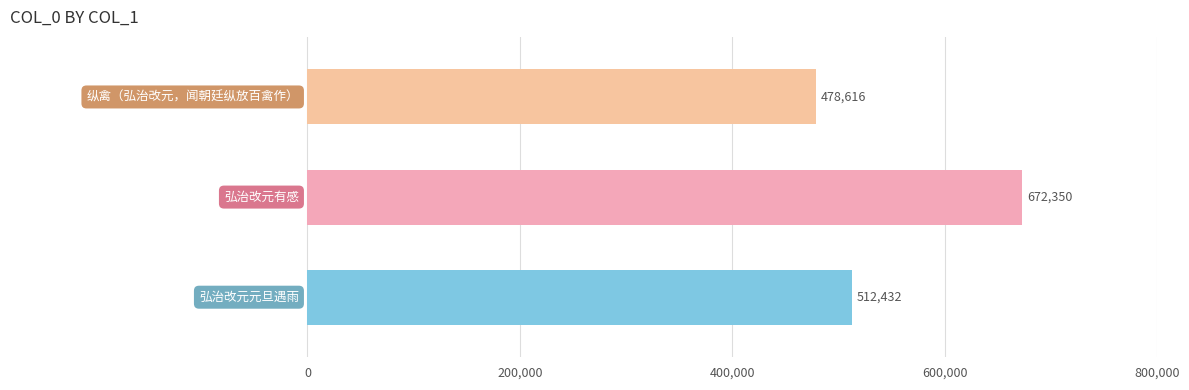

What is the greatest value displayed?

672350